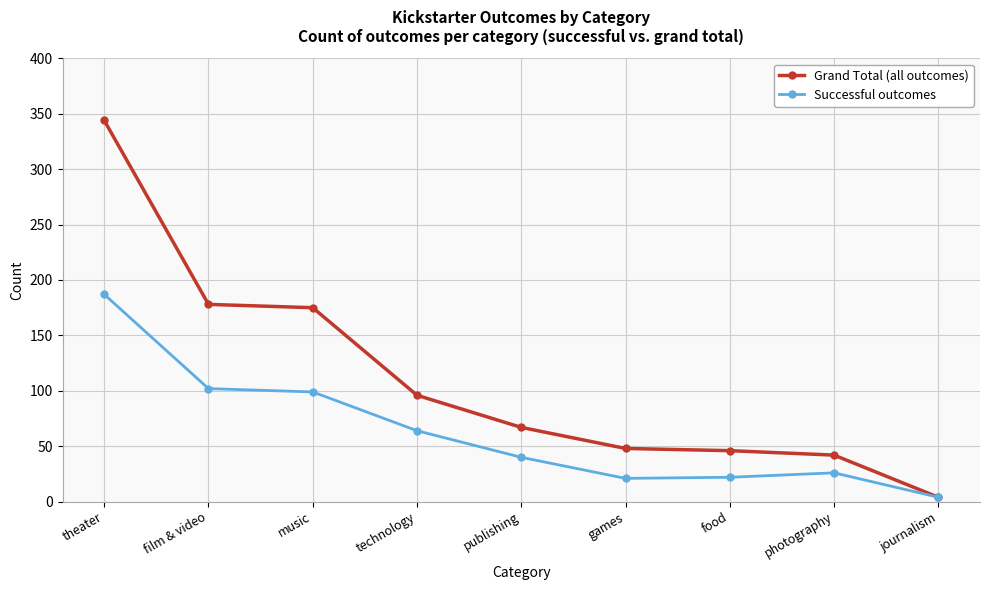

Rank the series by their average value, from highest to lowest.

Grand Total (all outcomes), Successful outcomes